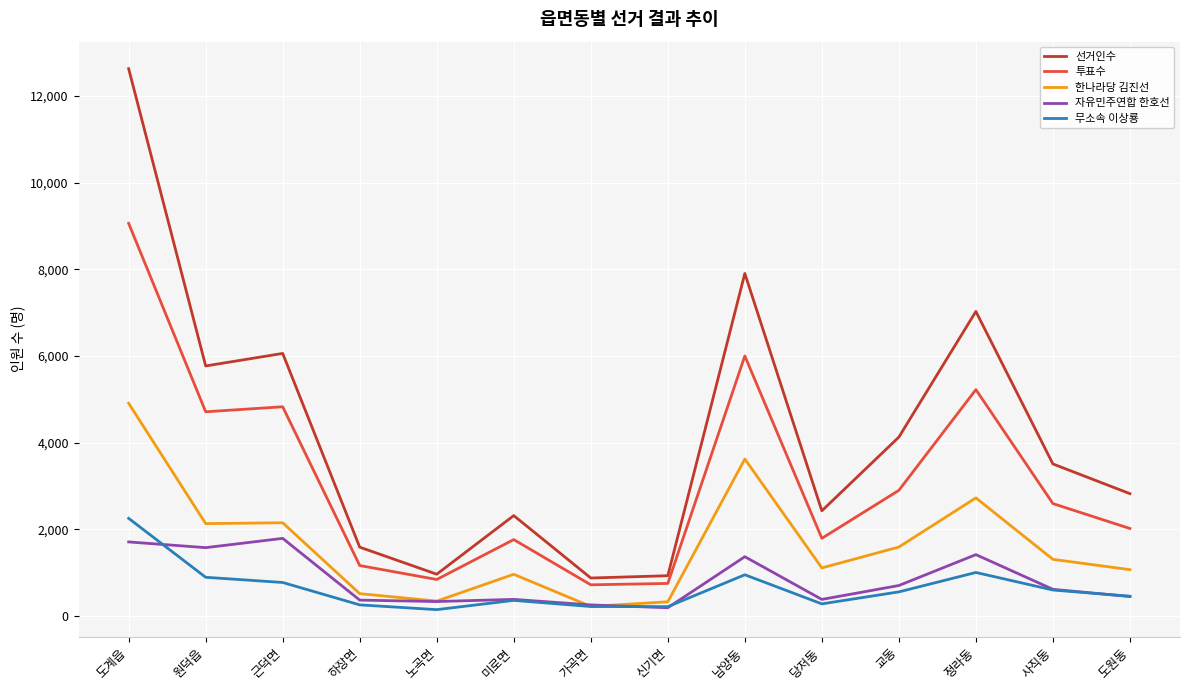

What is the smallest value displayed?

146